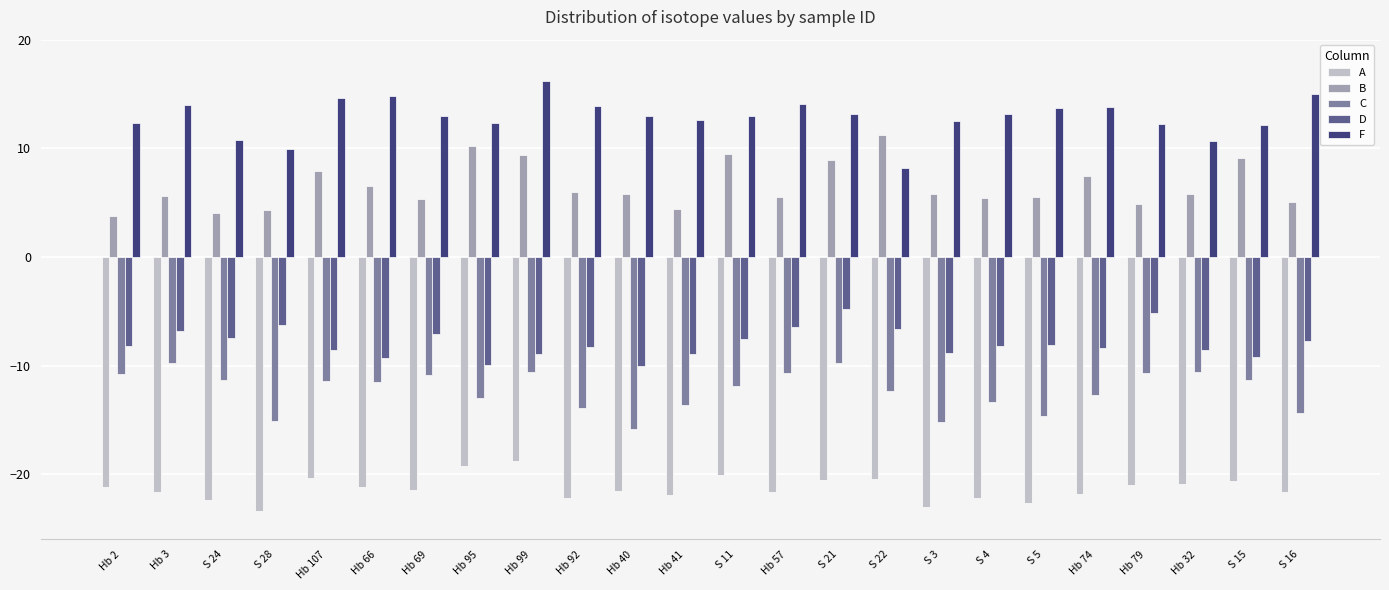

Which series changed the most between S 28 and Hb 57?

C